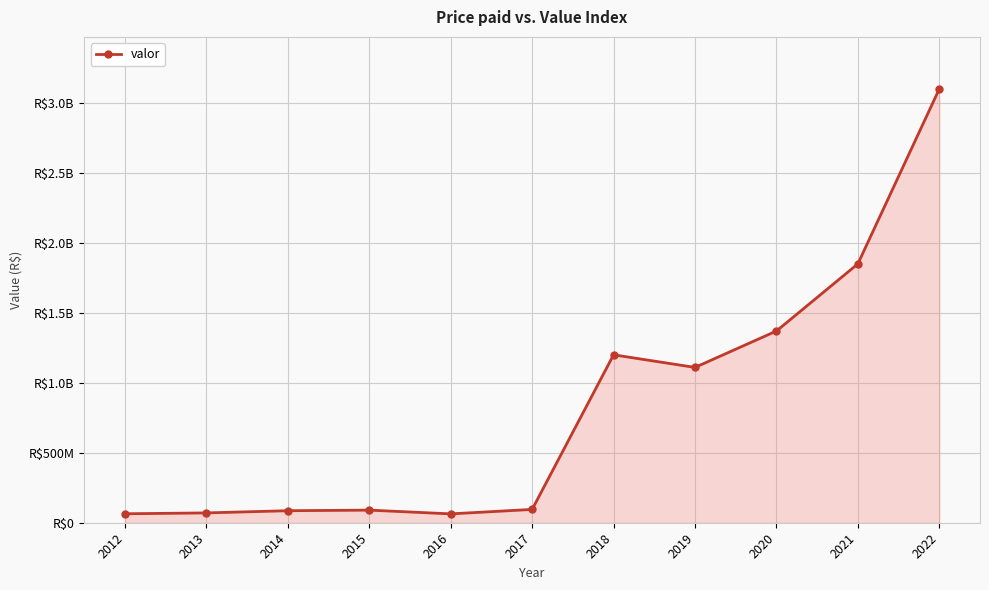

Is this an area chart (filled region under the line)?

Yes